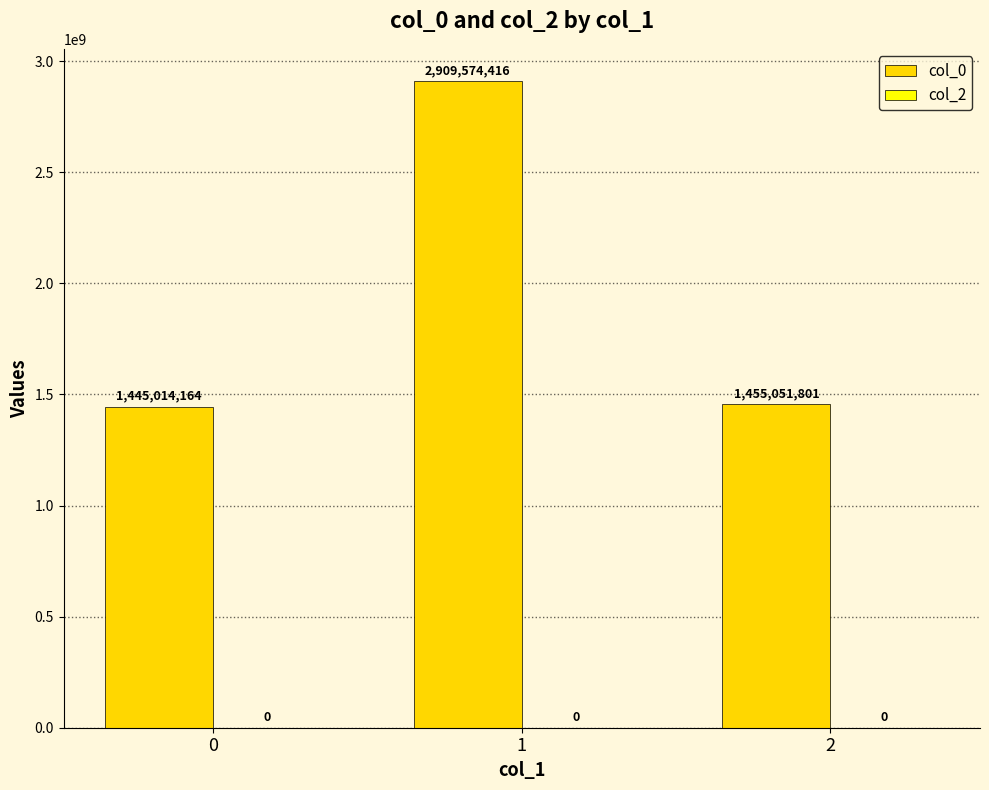

What is the change in value from 0 to 1?

+1464560252